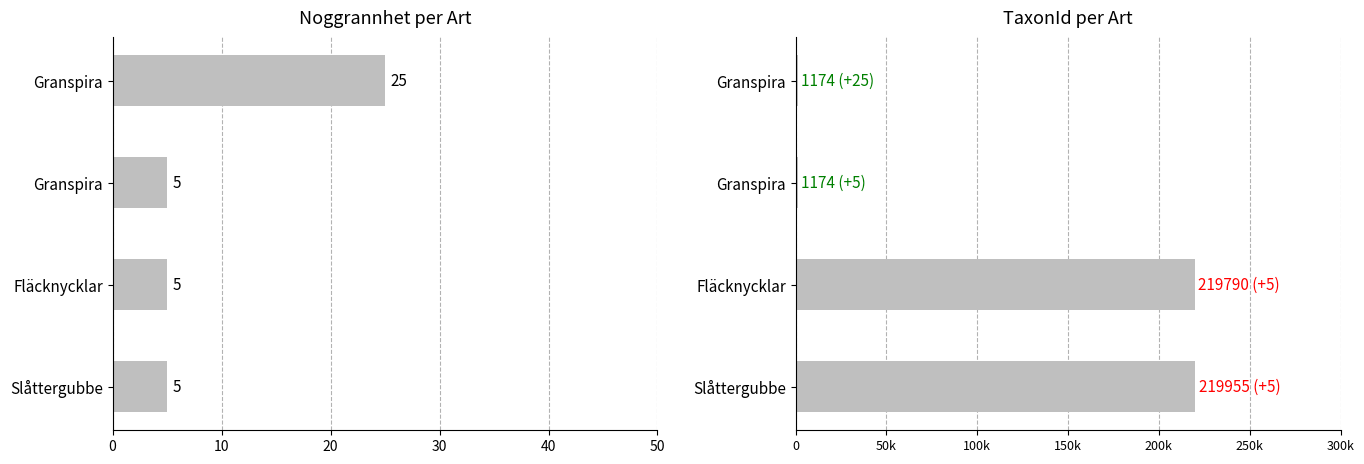

The TaxonId series shows 414 at Granspira. True or false?

False